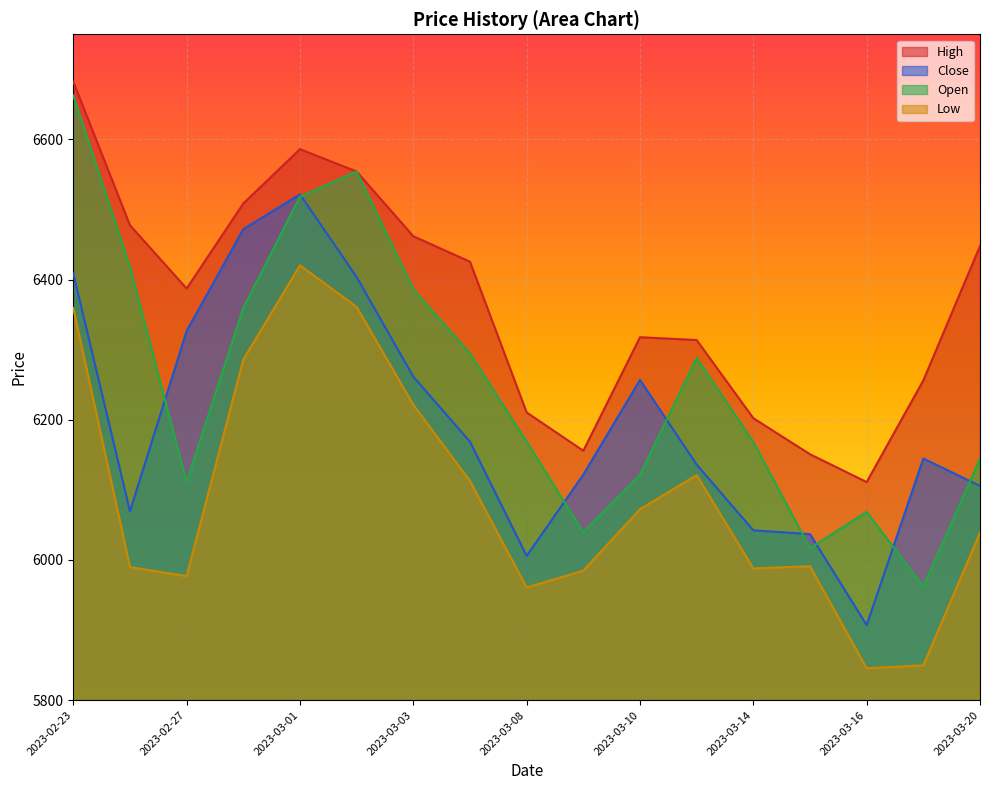

Where is the first local minimum for Open?

2023-02-27